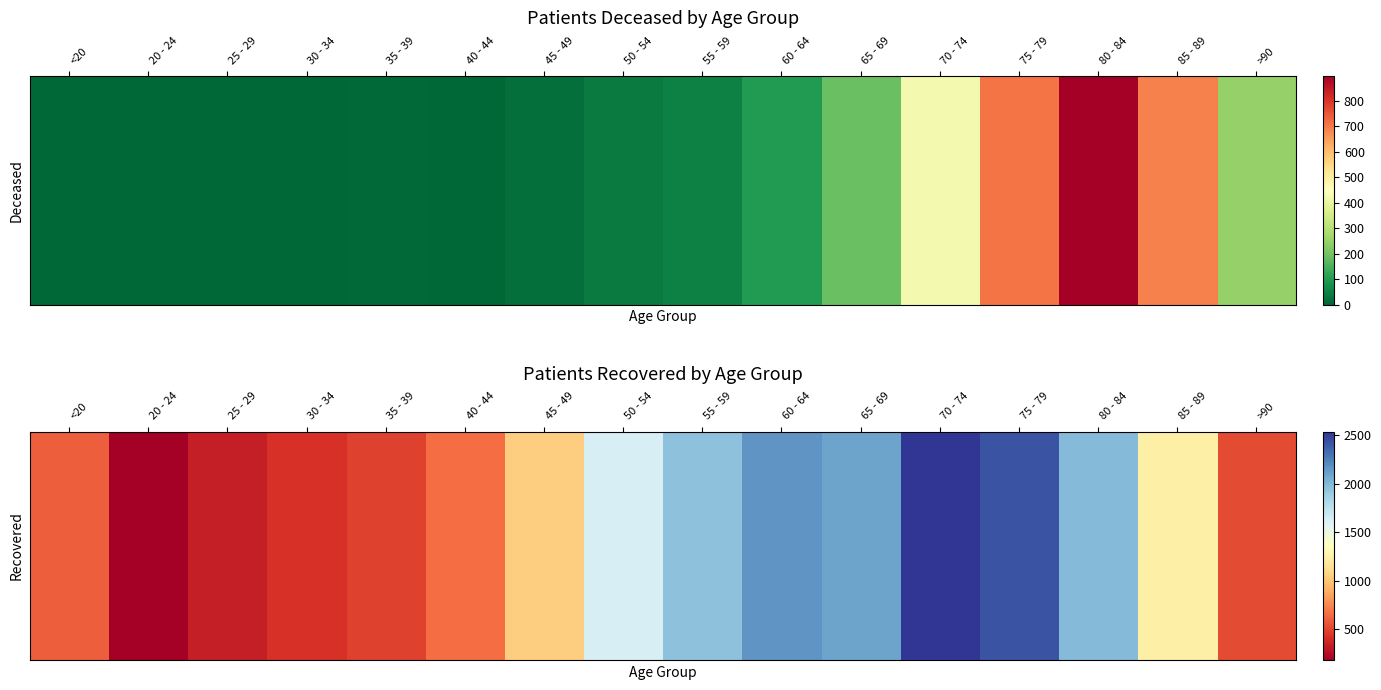

How many categories are shown in the chart?

16